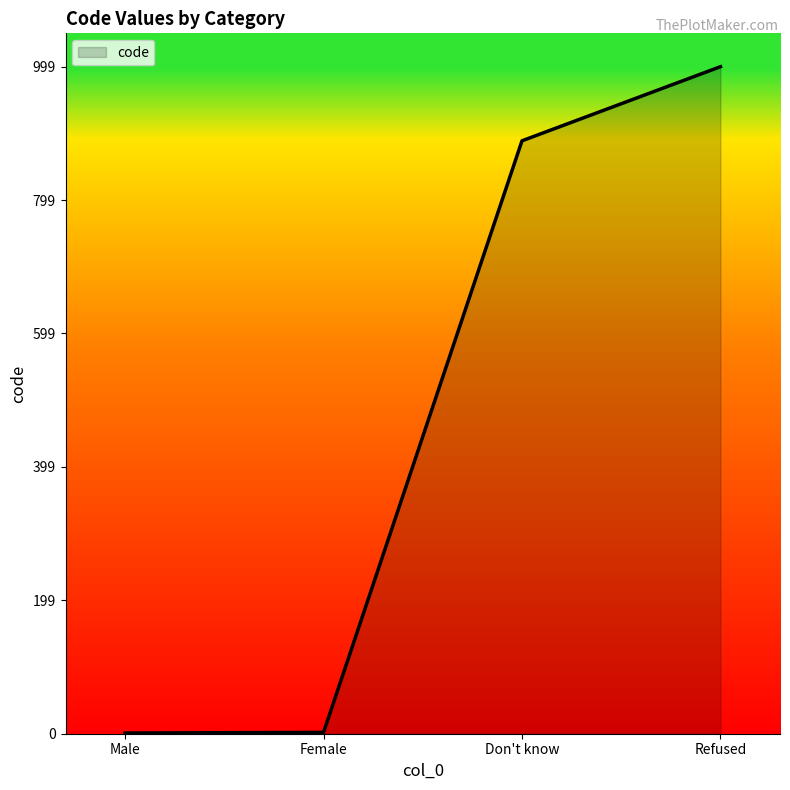

Approximately how many times larger is the value at Refused compared to Female?

499.5